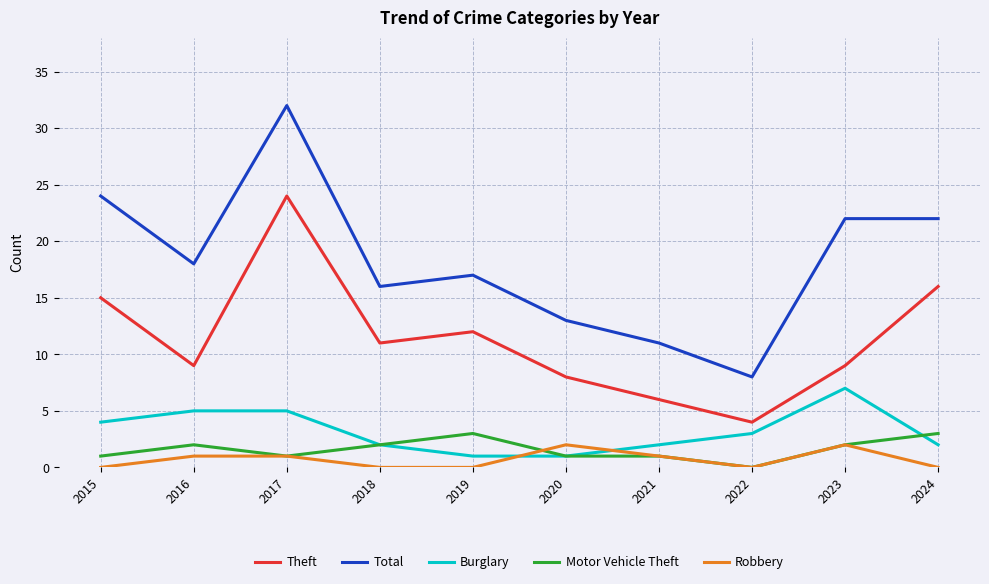

Is this an area chart (filled region under the line)?

No